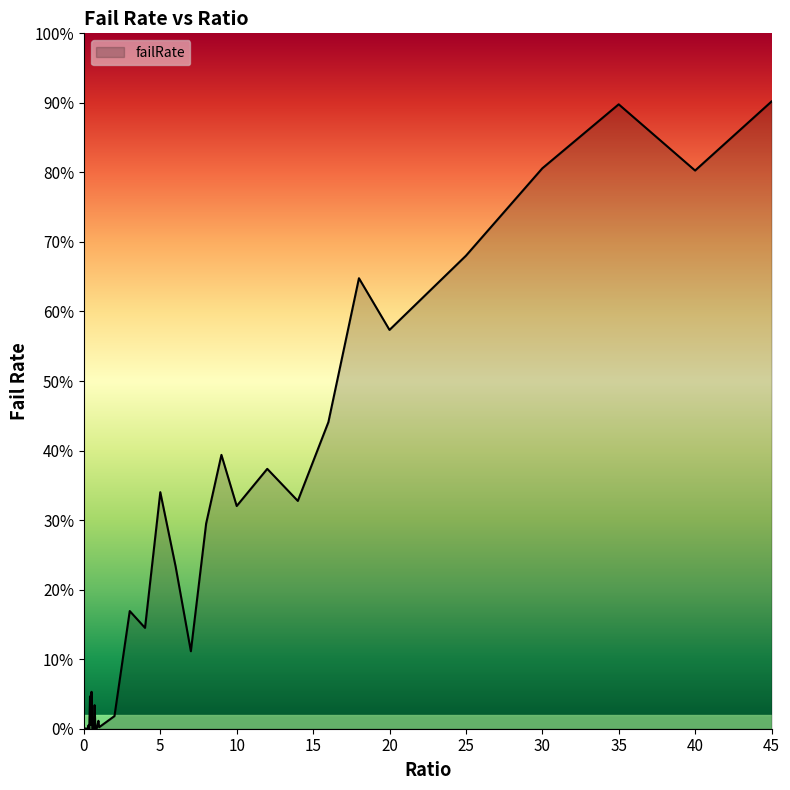

Does the chart display data point markers on the line(s)?

No